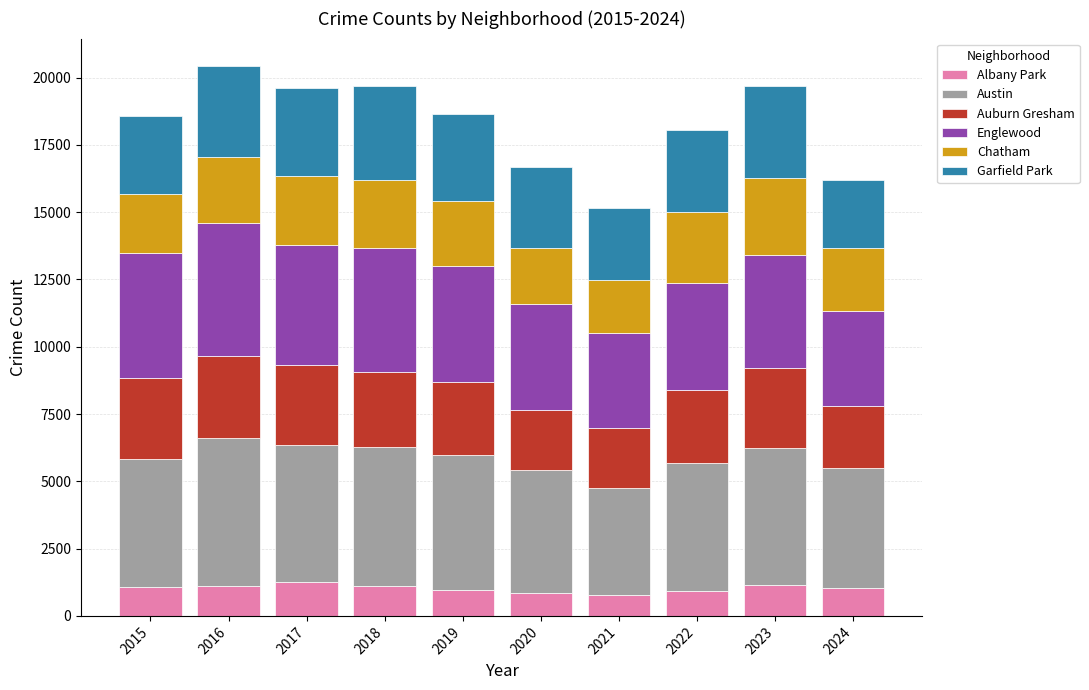

The Auburn Gresham series shows 2700 at 2019. True or false?

True